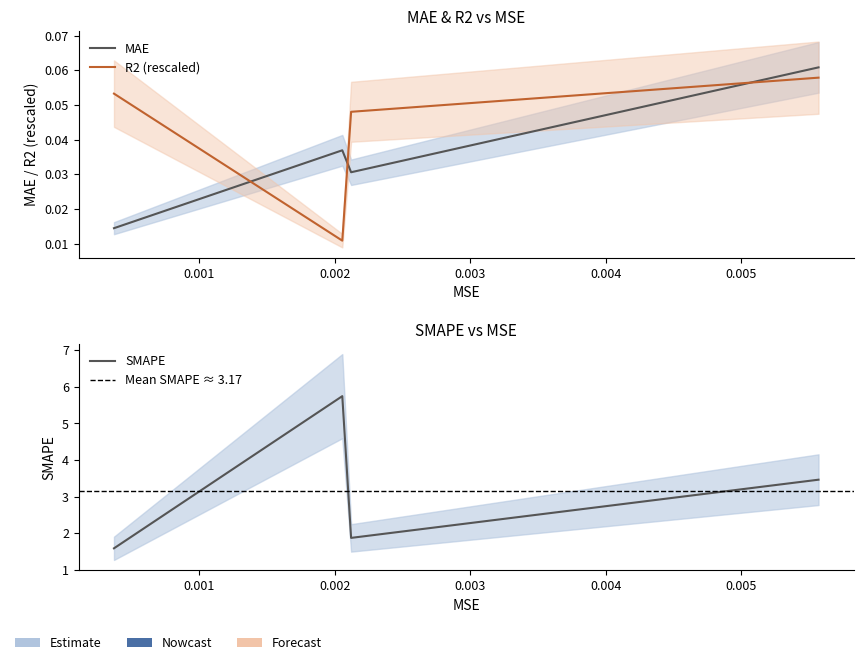

List the series in order of their peak value, lowest first.

R2, MAE, SMAPE